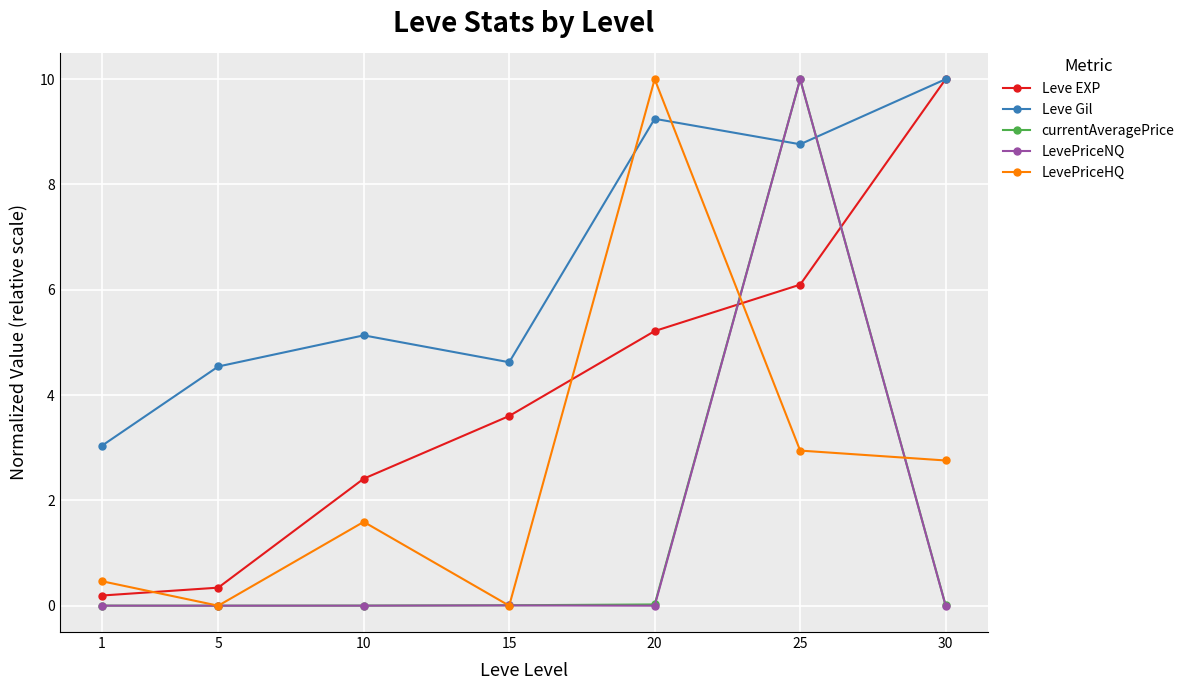

What is the value of the Leve Gil point at the 4th from the left?

4.6